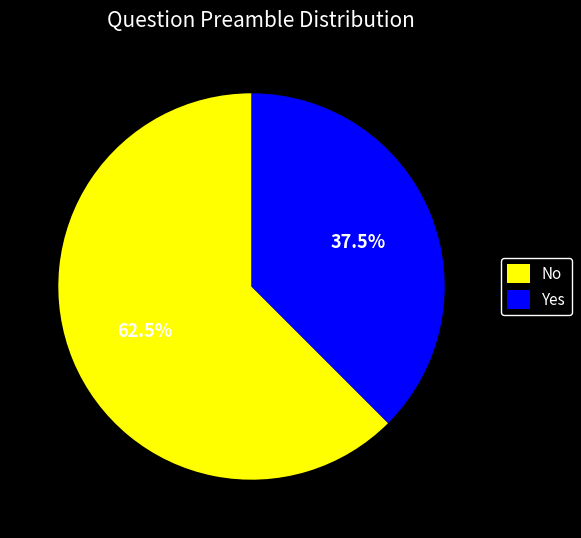

Which has a higher value, Yes or No?

No